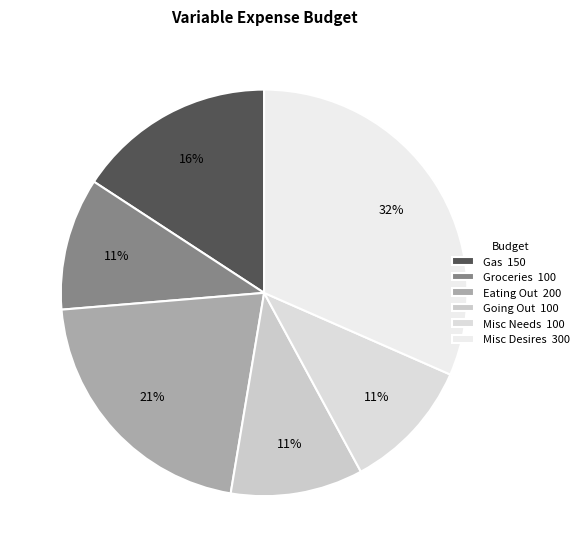

To the nearest percent, what is the difference between the Gas and Going Out slice percentages?

5%